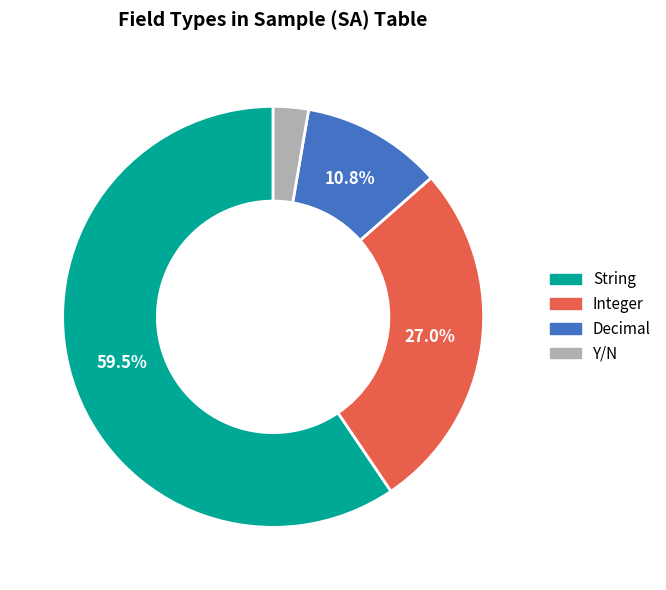

Does Decimal account for over 50% of the chart?

No